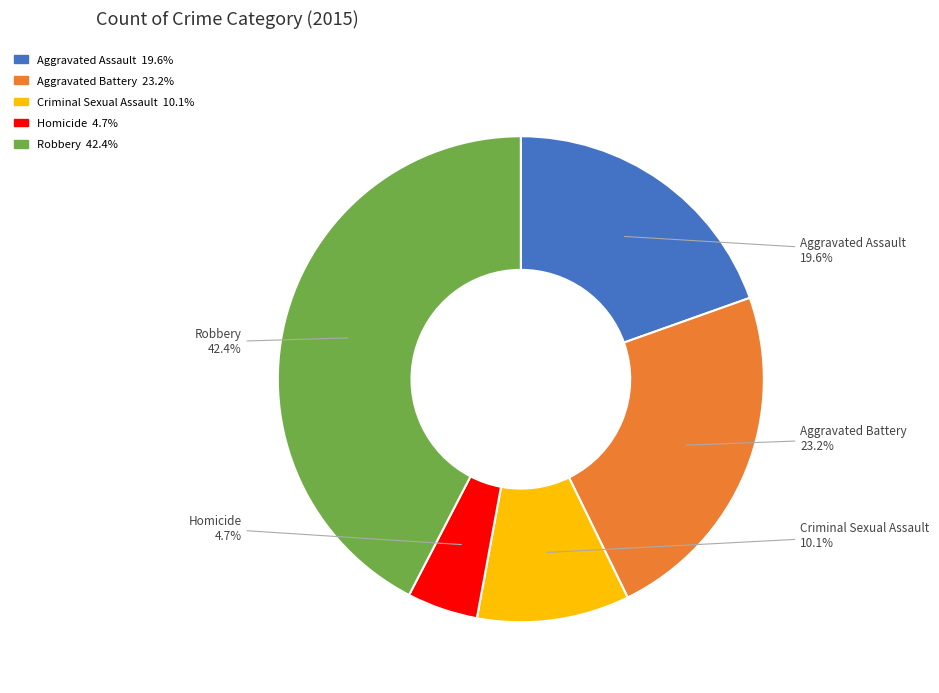

Rank the categories by value from lowest to highest.

Homicide, Criminal Sexual Assault, Aggravated Assault, Aggravated Battery, Robbery